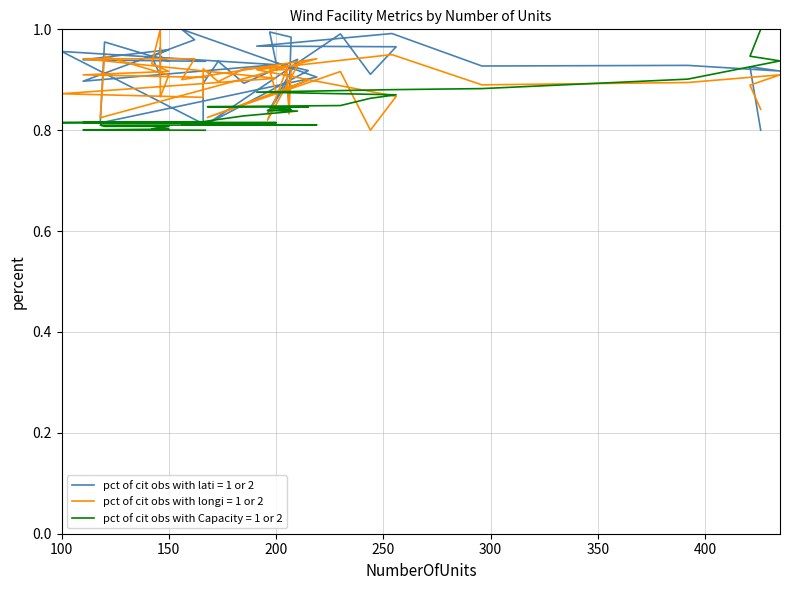

At which category is the sum across all series the highest?

254